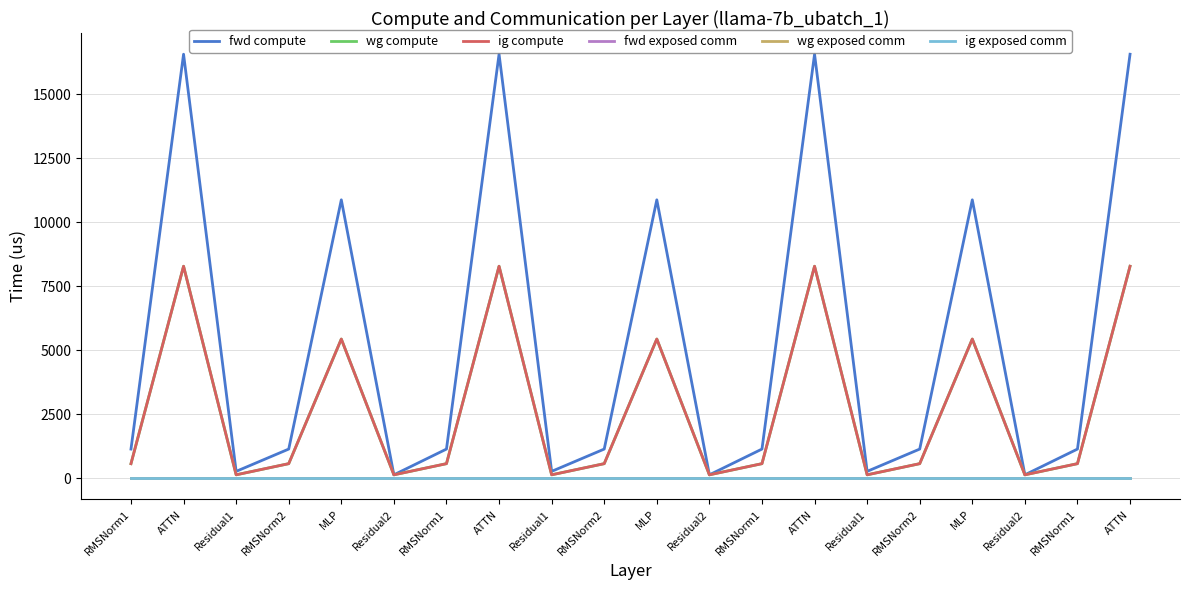

At which category does the chart reach its peak across all series?

ATTN